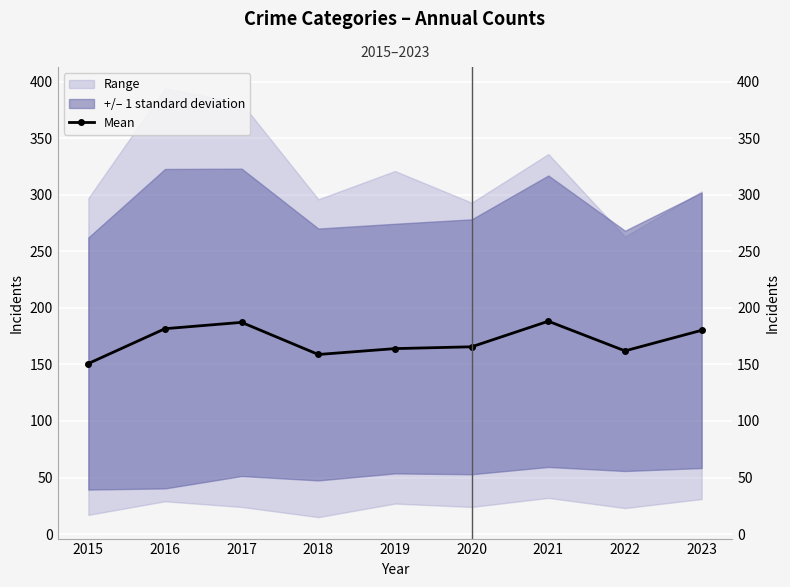

What is the maximum value shown in the chart?

188.2